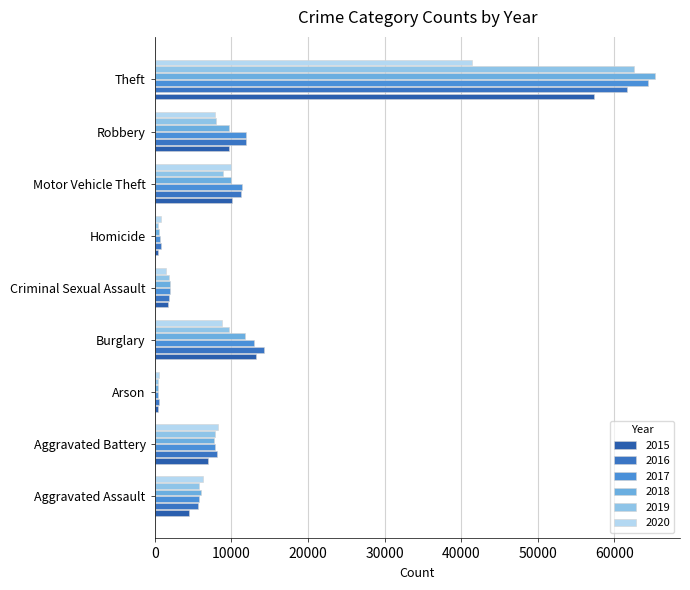

Is the value of 2016 at Robbery greater than the value of 2020 at Homicide?

Yes